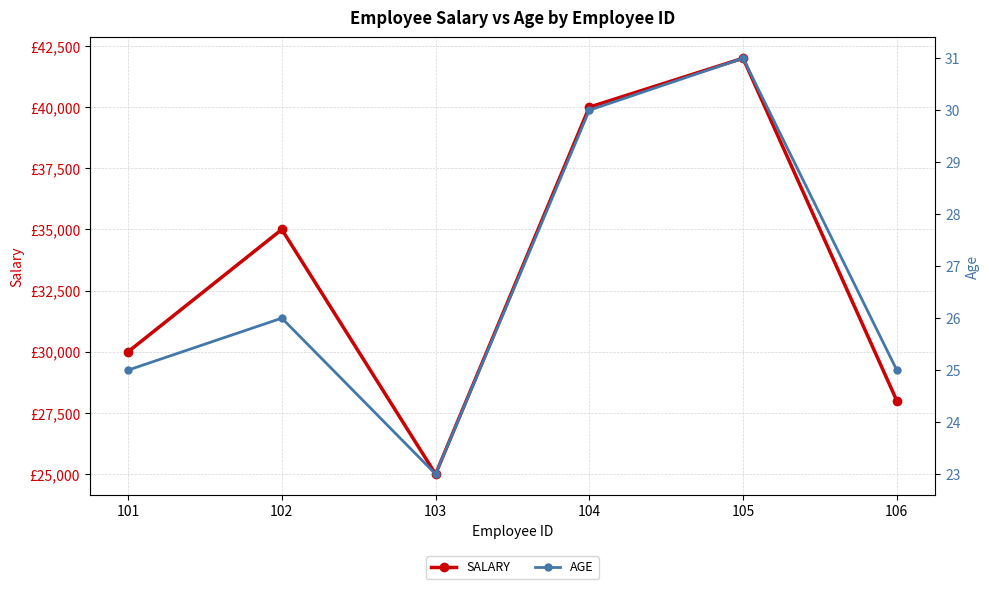

What is the value of the age point at the 4th from the left?

30